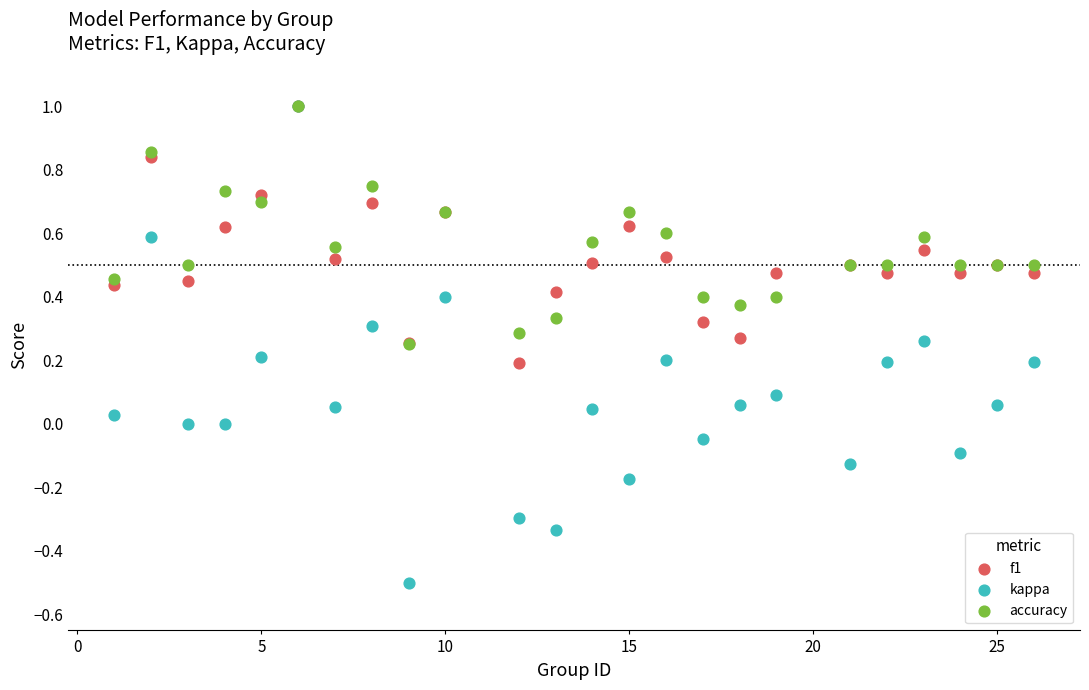

Which series has the widest spread of Y values?

kappa